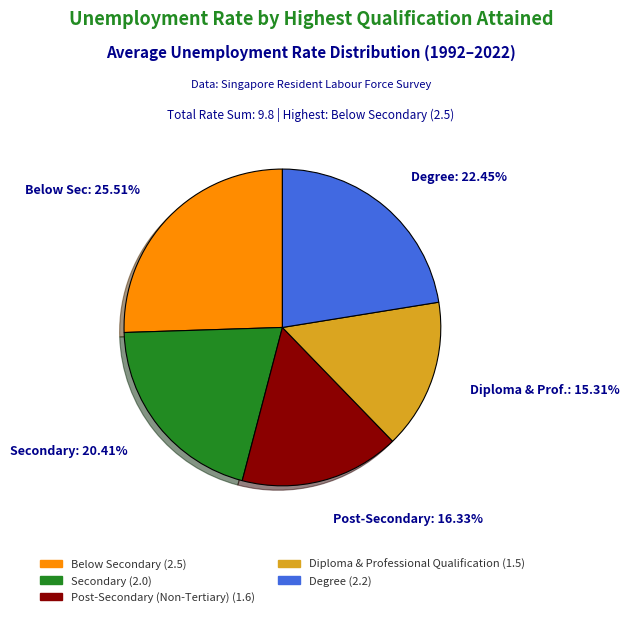

Is there any slice that represents more than half of the pie?

No